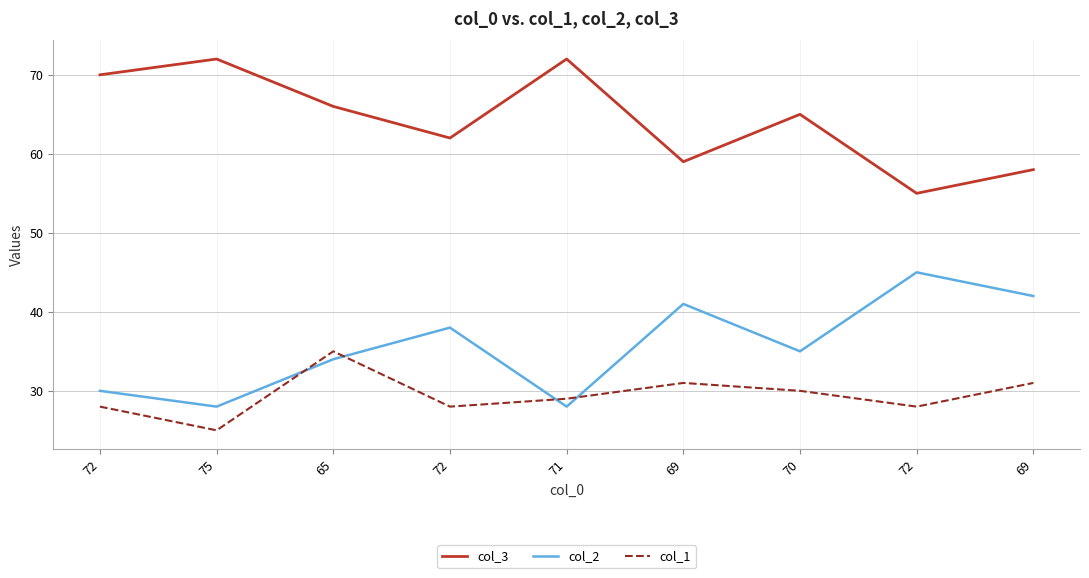

What are all the series names shown in the legend?

col_3, col_2, col_1